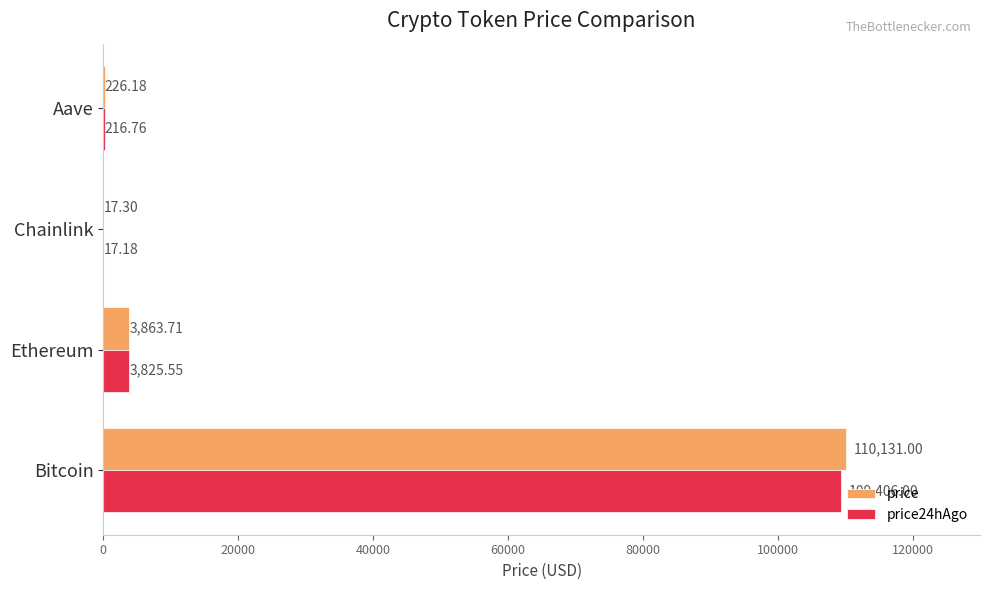

Which series has the largest total across all categories?

price